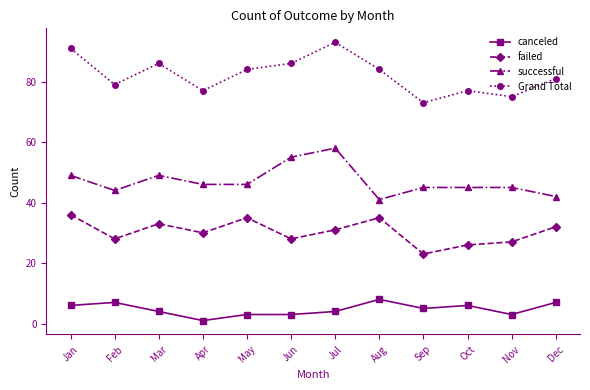

What is the total value across all series at Jun?

172